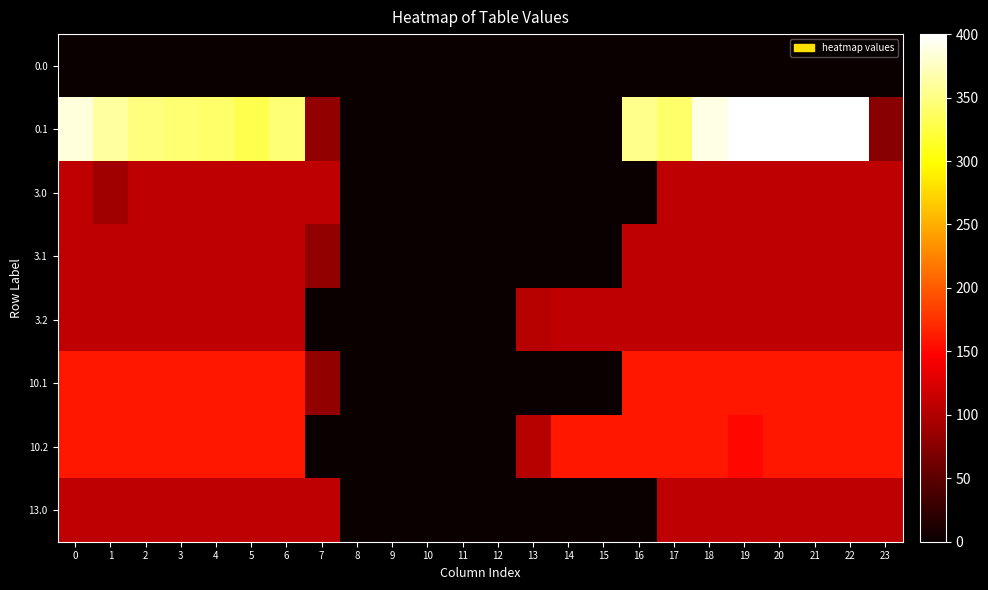

What is the difference between the highest and lowest values at 21?

400.0